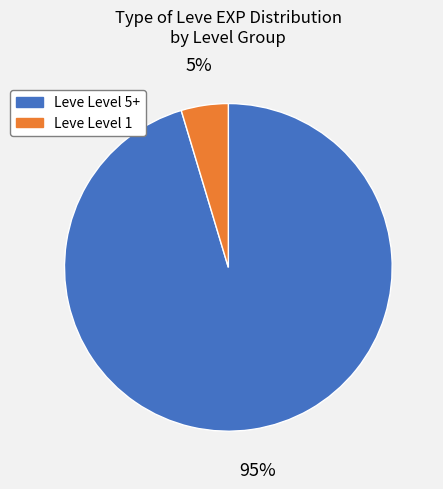

To the nearest percent, what is the average slice percentage?

50%